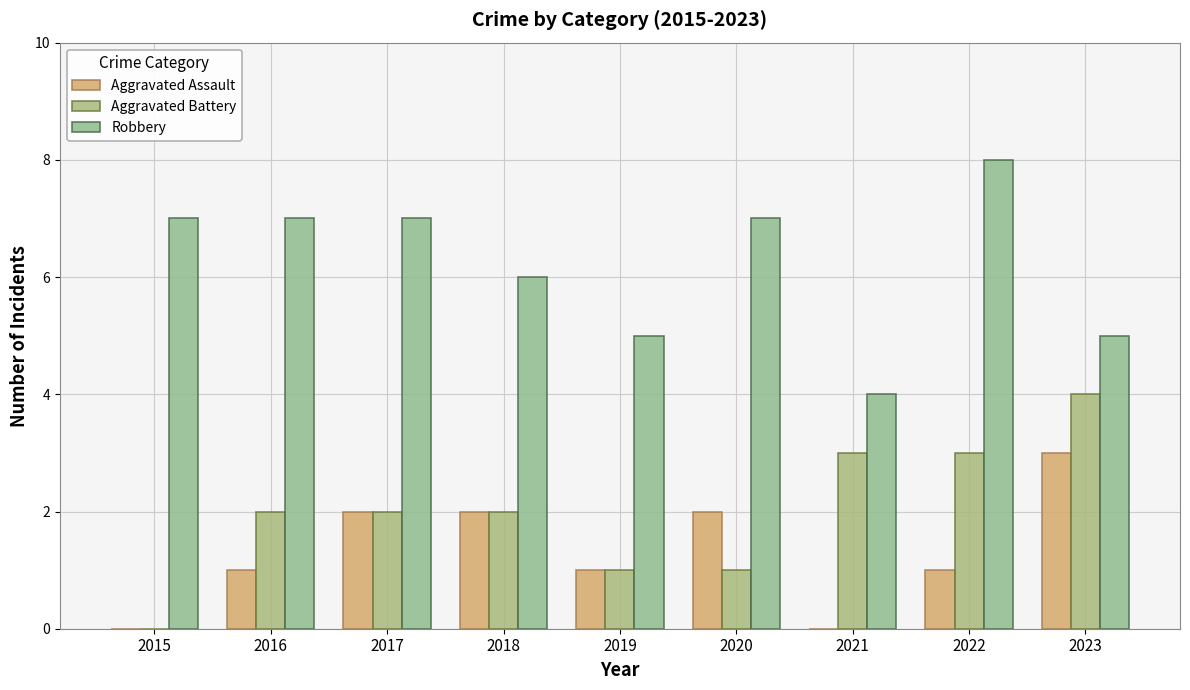

What is the sum of the Robbery values at 2016 and 2021?

11